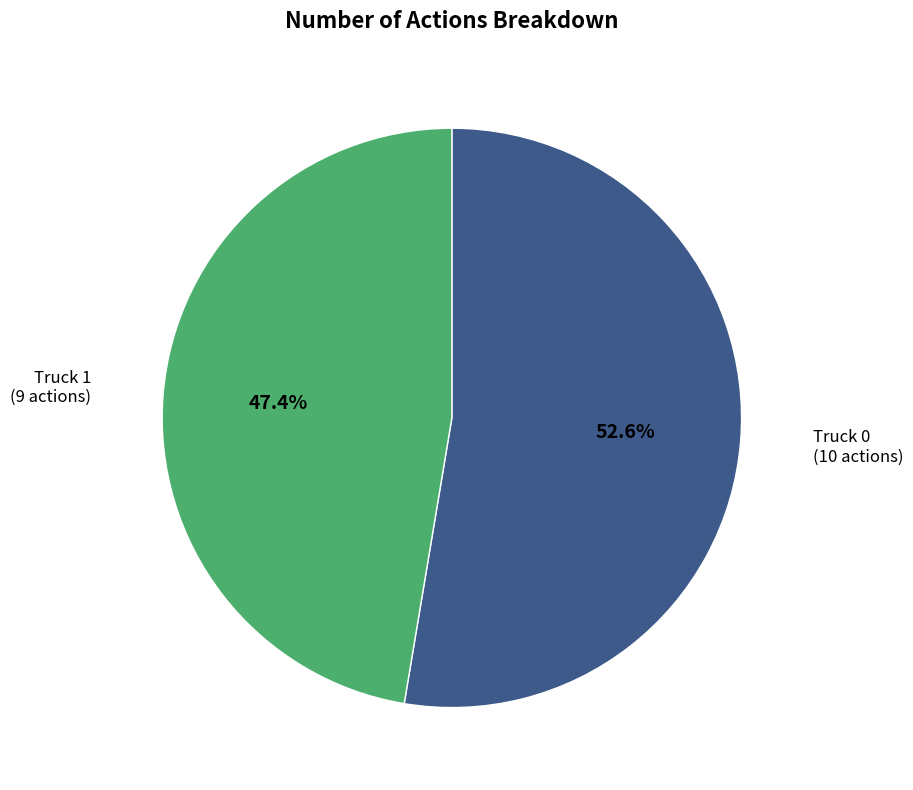

Is there a majority slice in this chart?

Yes